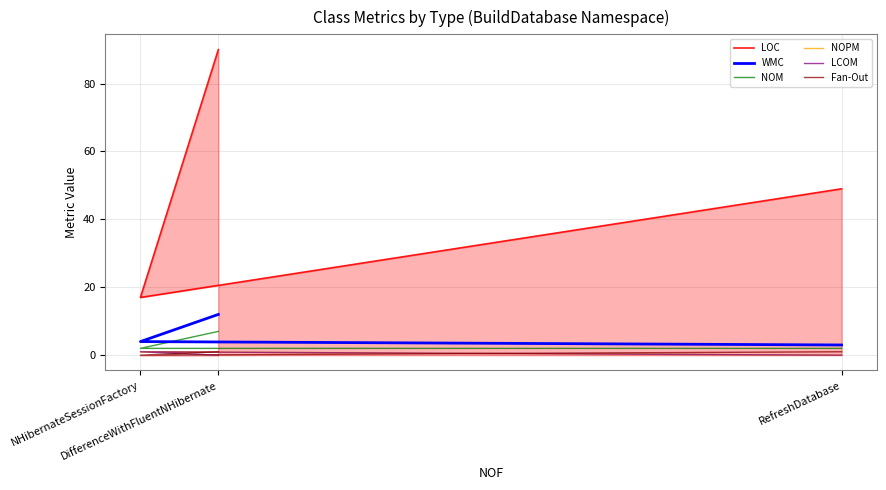

At RefreshDatabase, list the series in order from largest to smallest.

LOC, WMC, NOM, Fan-Out, NOPM, LCOM